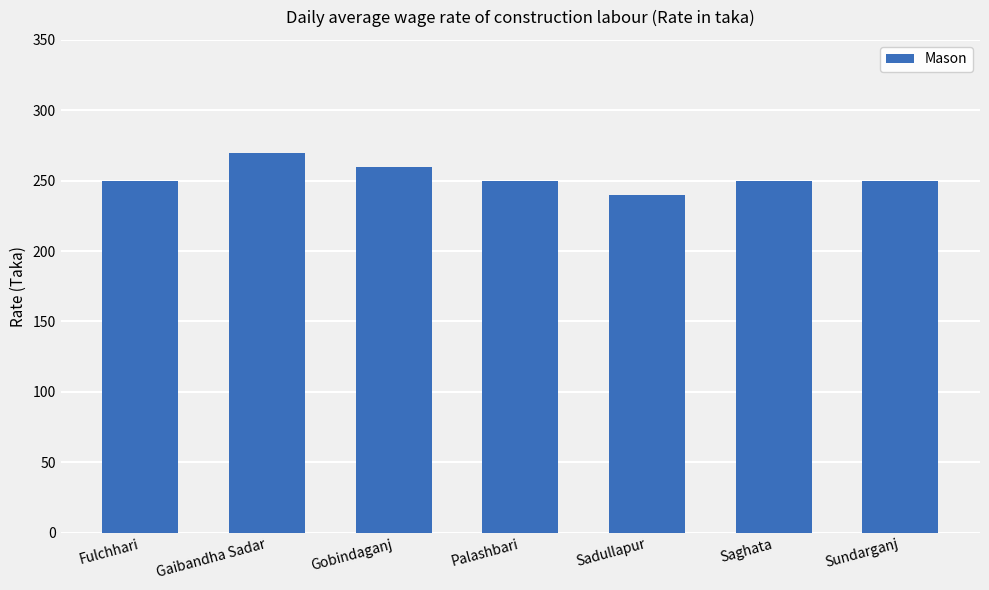

The chart shows a value of 103 at Sadullapur. True or false?

False